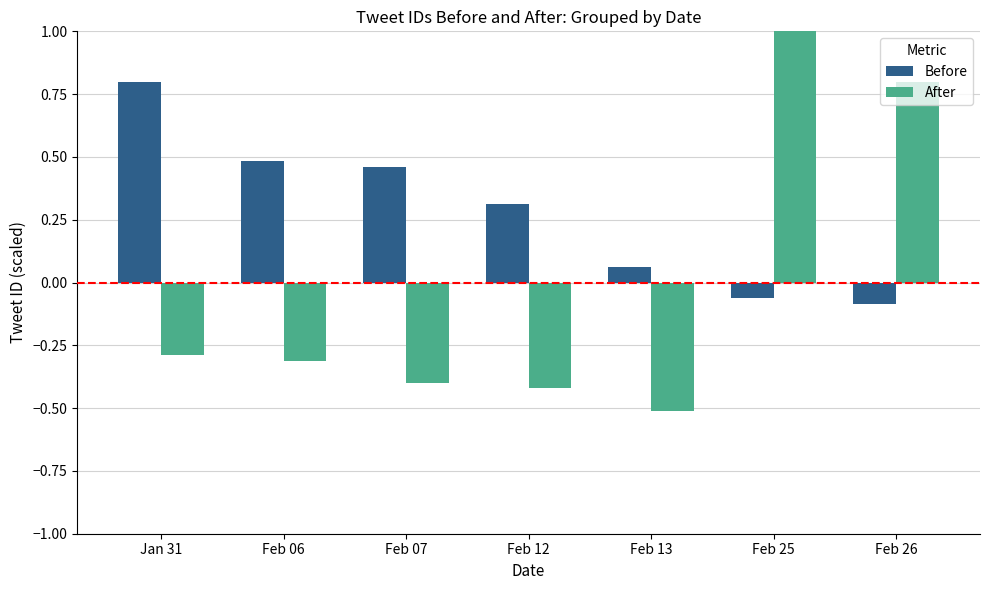

What is the value of the After bar at the 5th from the left?

-0.5